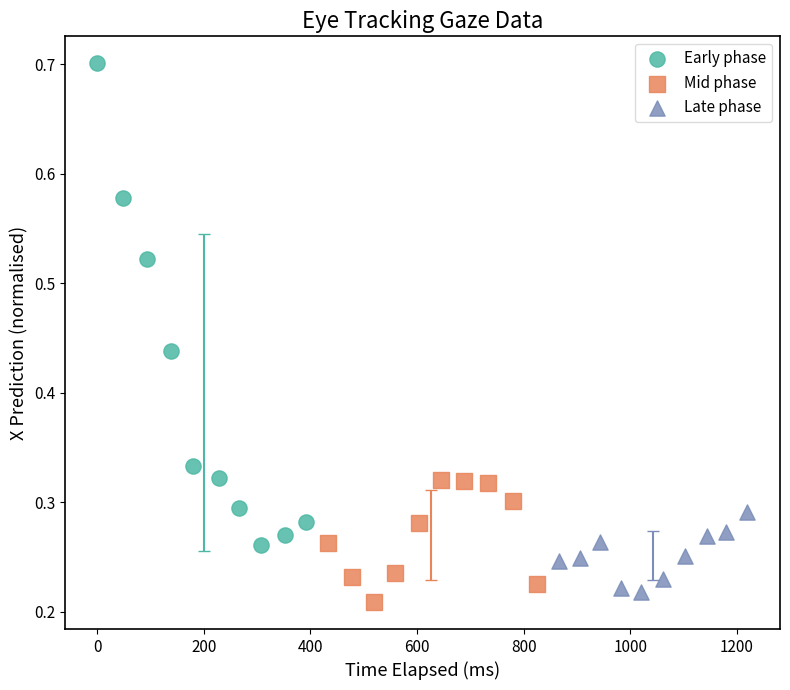

Which series has the widest spread of Y values?

Early phase